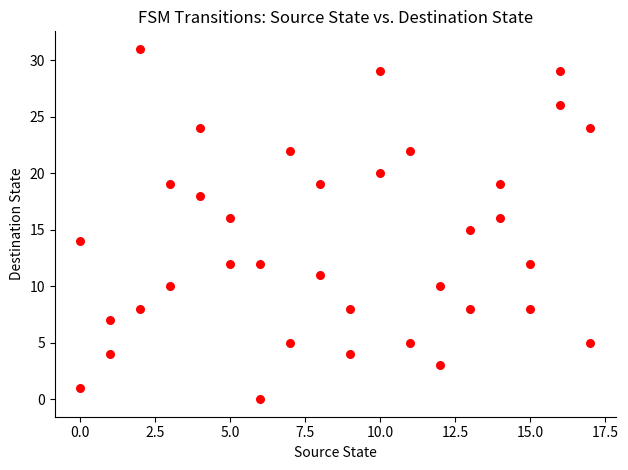

What is the range of Y values (max minus min)?

31